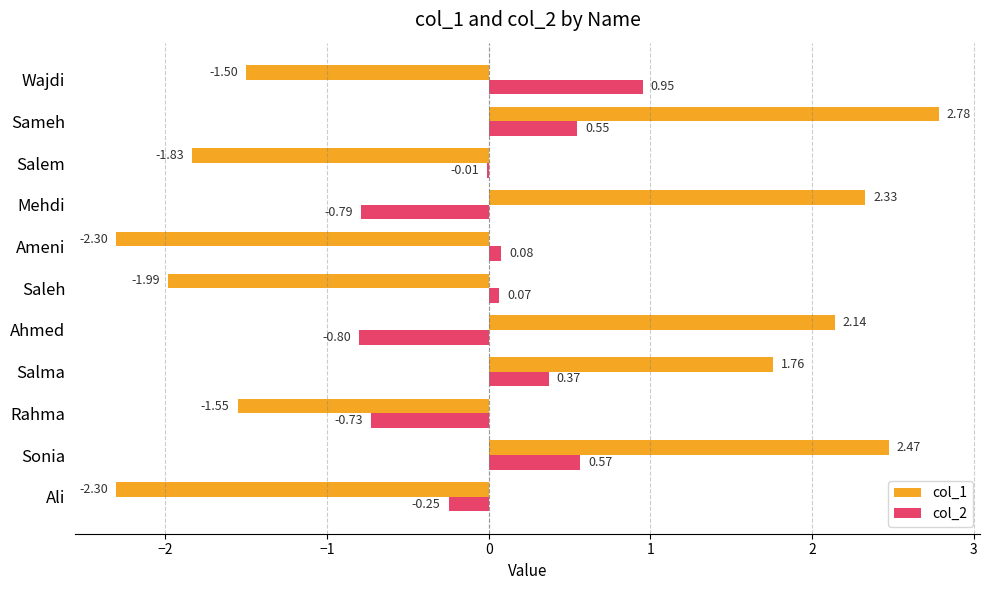

Is the value of col_2 at Sonia greater than the value of col_1 at Saleh?

Yes